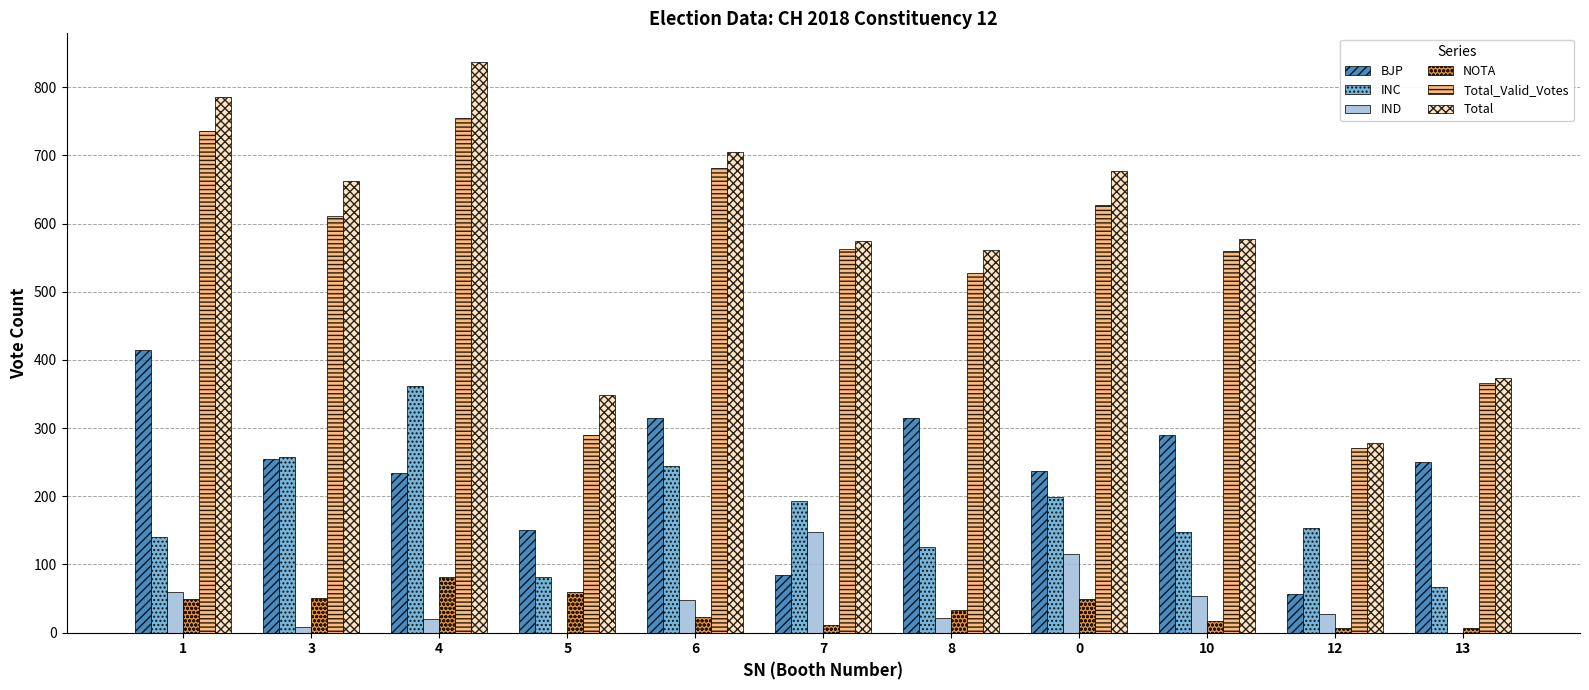

Is it true that IND equals 71 at 0?

False